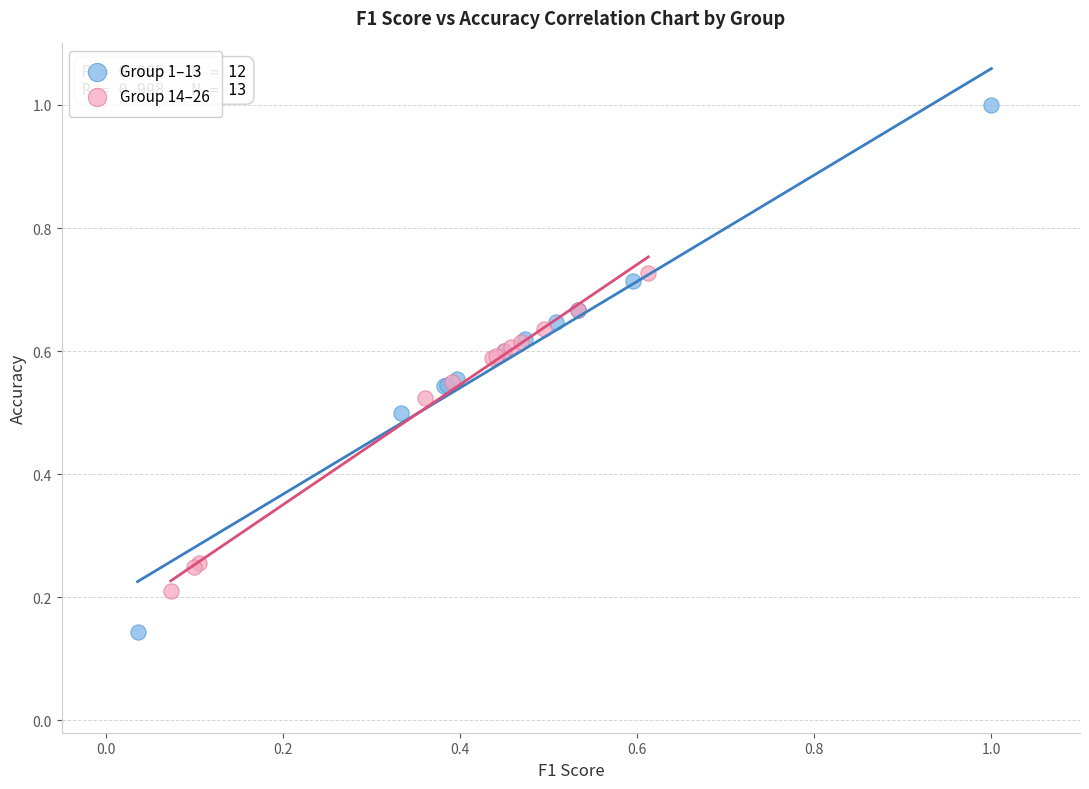

Which series reaches the minimum Y coordinate?

Group 1–13